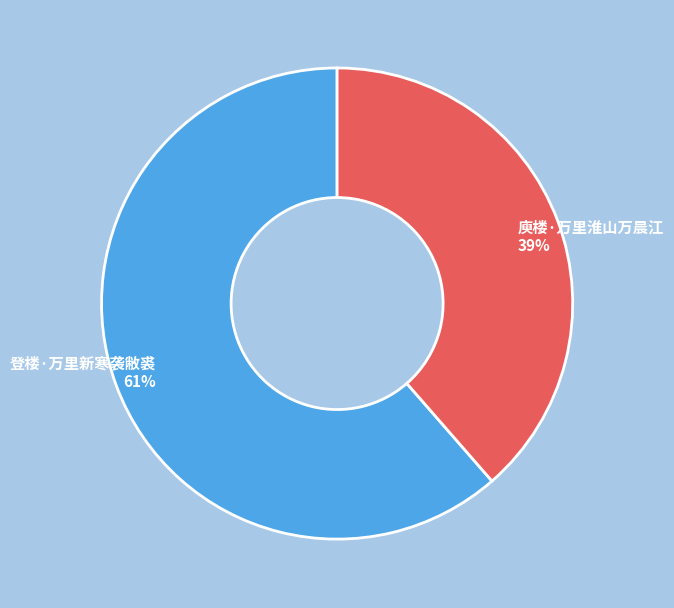

Between 登楼·万里新寒袭敝裘 and 庾楼·万里淮山万晨江, which is larger?

登楼·万里新寒袭敝裘